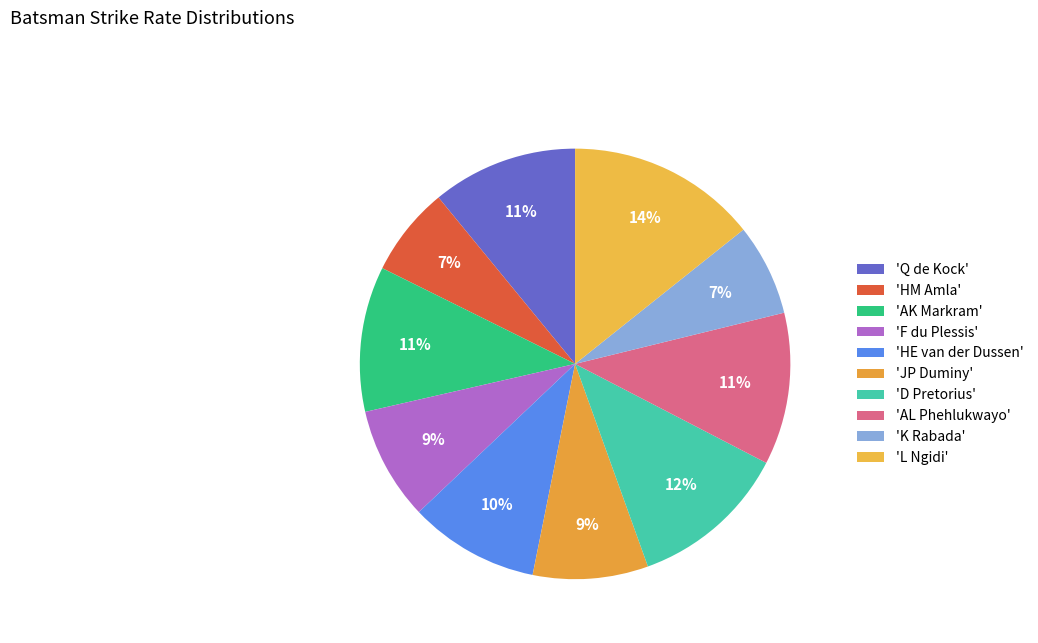

How many segments does this pie chart have?

10